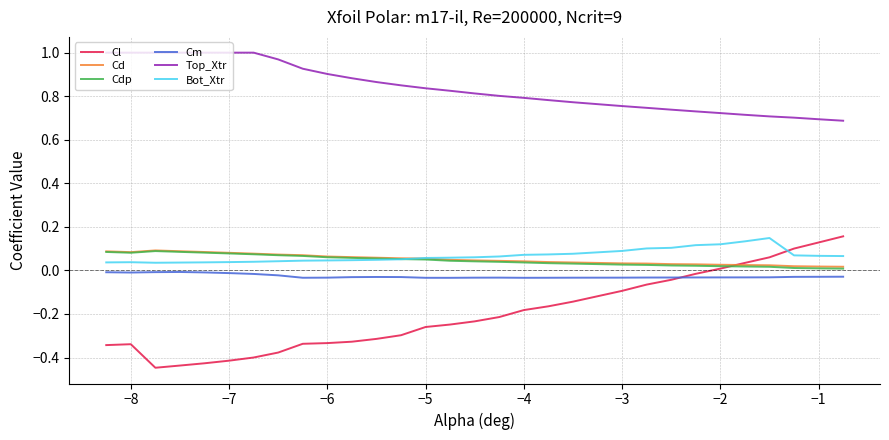

True or false: Top_Xtr and Cd cross at least once.

False